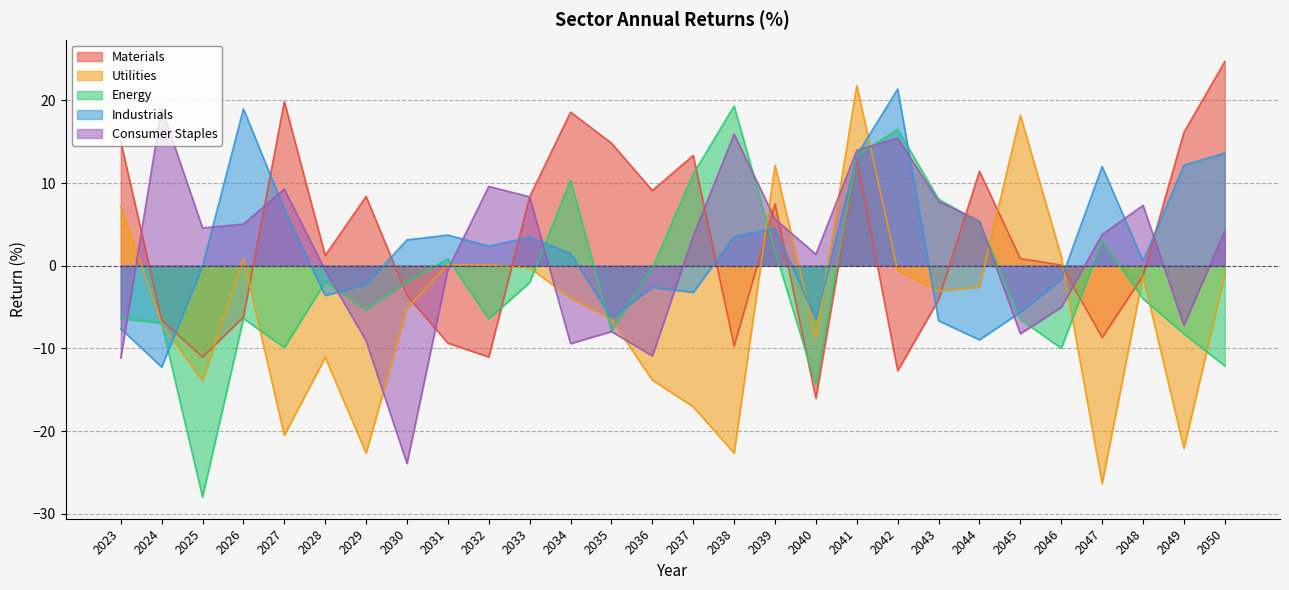

What is the difference between the maximum and second lowest values in the Materials series?

37.4